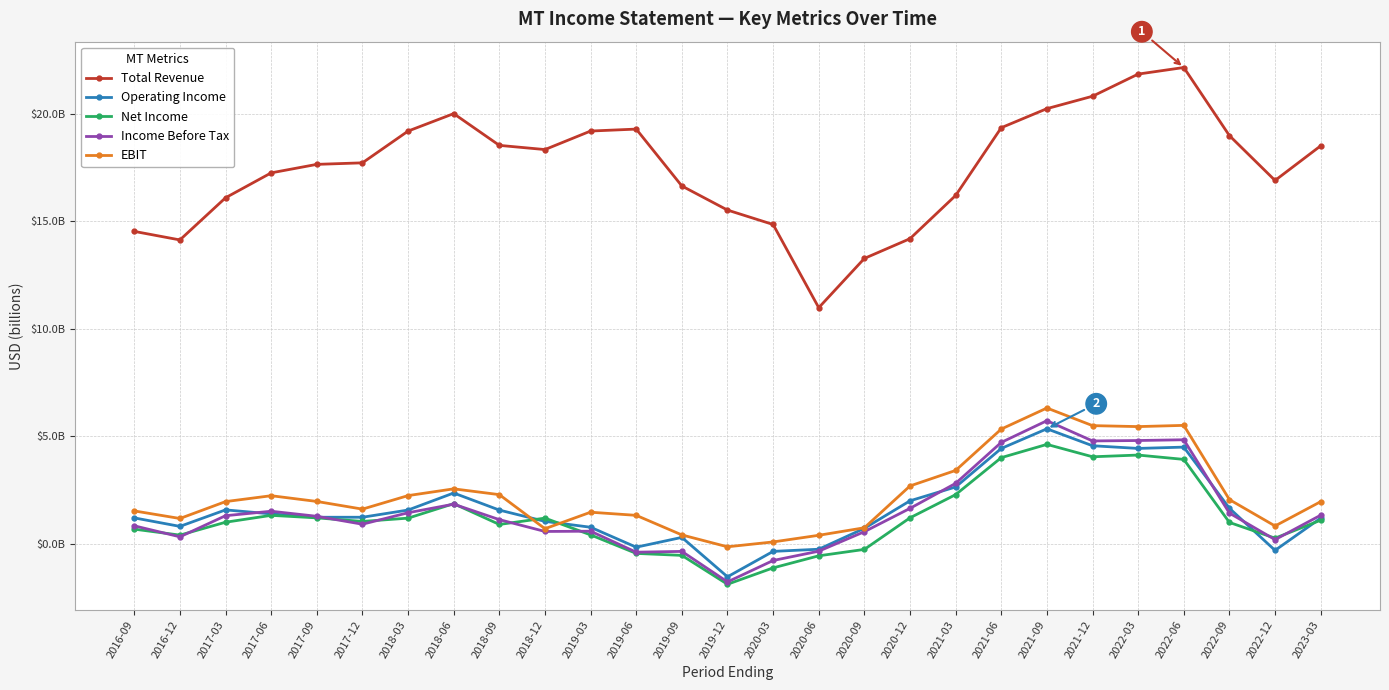

Does the chart have visible grid lines?

Yes